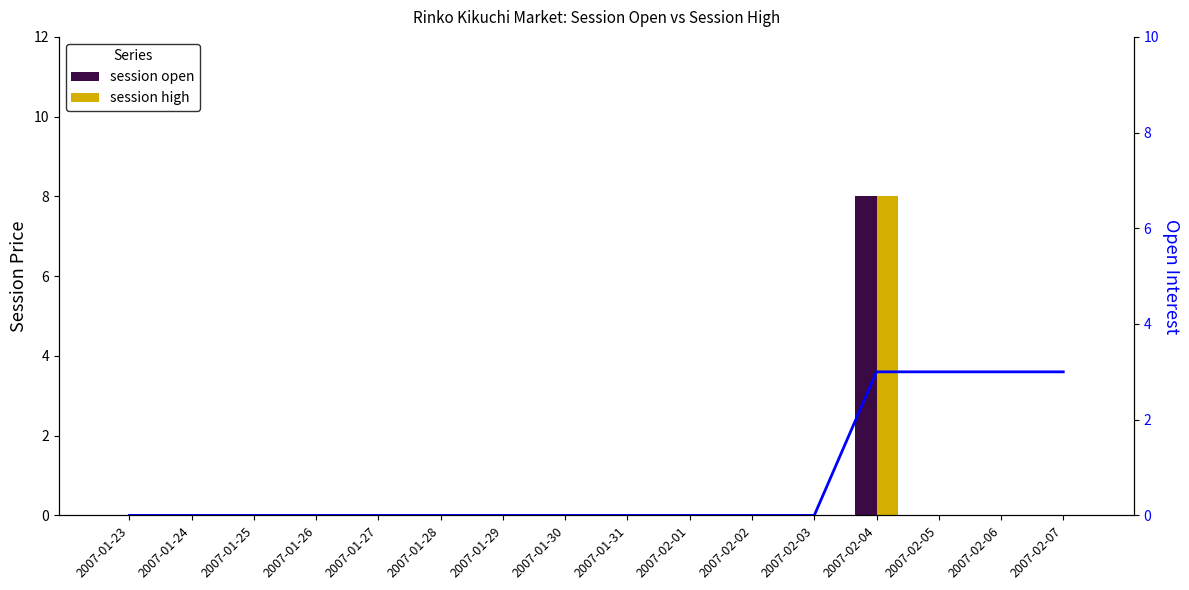

Reading left to right, extract all data points from this chart.

session open: 2007-01-23=0	2007-01-24=0	2007-01-25=0	2007-01-26=0	2007-01-27=0	2007-01-28=0	2007-01-29=0	2007-01-30=0	2007-01-31=0	2007-02-01=0	2007-02-02=0	2007-02-03=0	2007-02-04=8	2007-02-05=0	2007-02-06=0	2007-02-07=0
session high: 2007-01-23=0	2007-01-24=0	2007-01-25=0	2007-01-26=0	2007-01-27=0	2007-01-28=0	2007-01-29=0	2007-01-30=0	2007-01-31=0	2007-02-01=0	2007-02-02=0	2007-02-03=0	2007-02-04=8	2007-02-05=0	2007-02-06=0	2007-02-07=0
open interest: 2007-01-23=0	2007-01-24=0	2007-01-25=0	2007-01-26=0	2007-01-27=0	2007-01-28=0	2007-01-29=0	2007-01-30=0	2007-01-31=0	2007-02-01=0	2007-02-02=0	2007-02-03=0	2007-02-04=3	2007-02-05=3	2007-02-06=3	2007-02-07=3